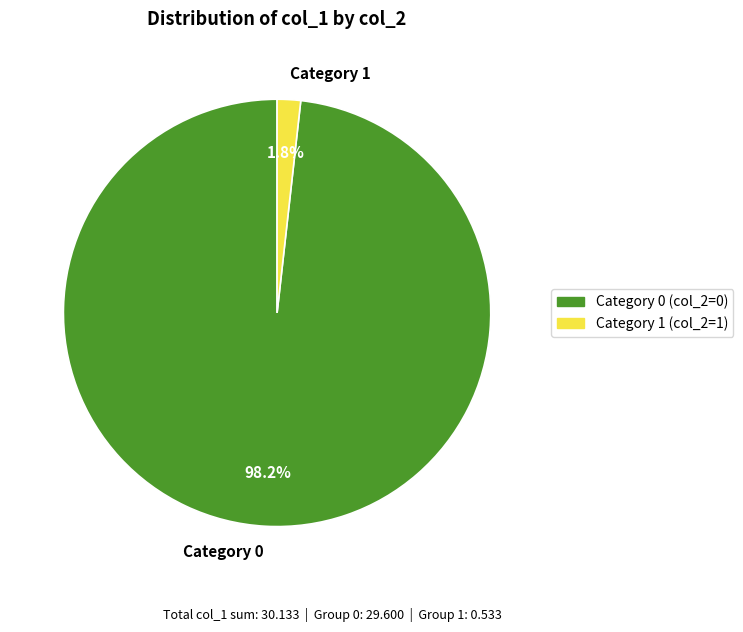

Which slice is the smallest?

Category 1